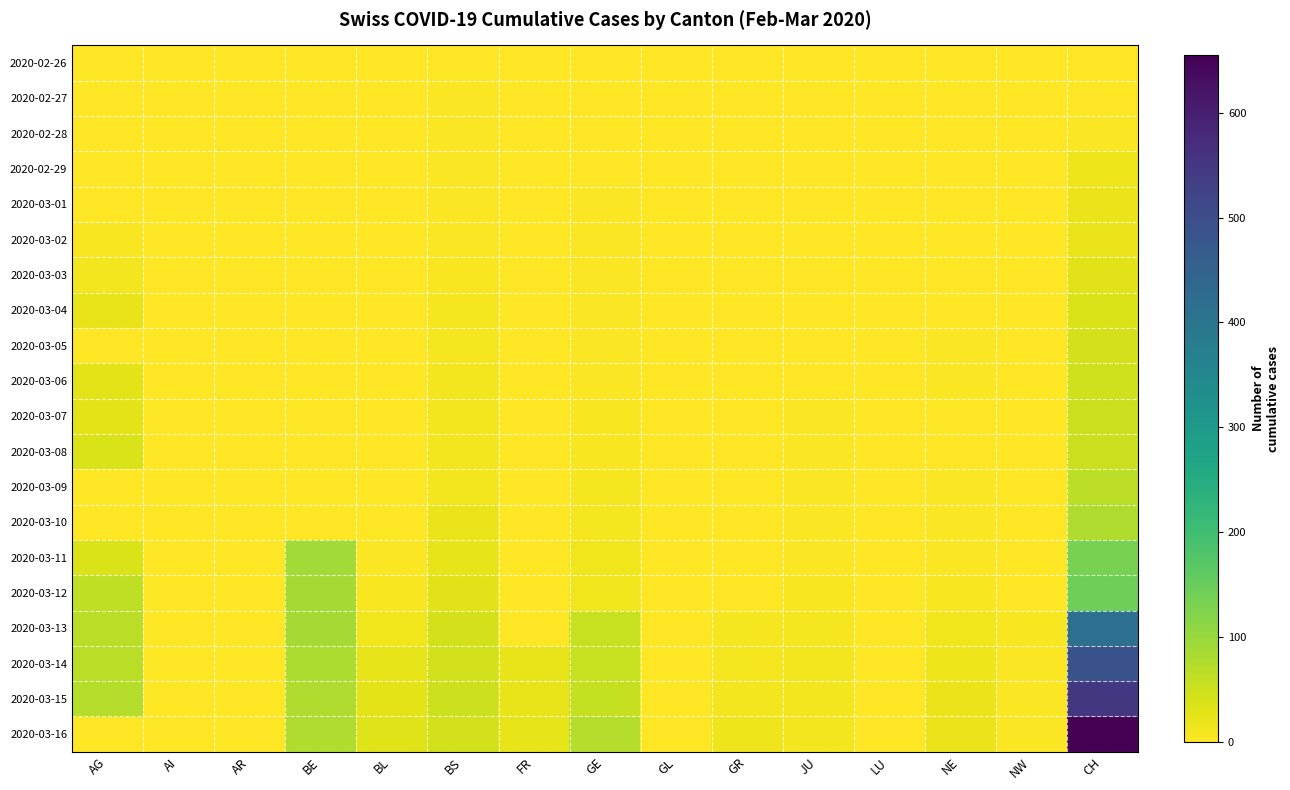

Which has a higher value, BE or AR?

BE